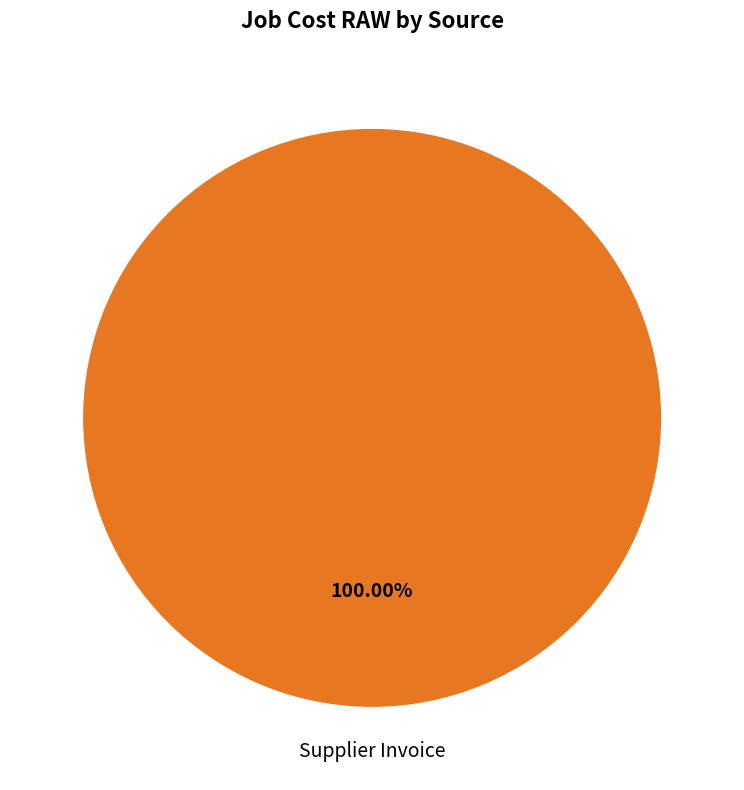

Is there any slice that represents more than half of the pie?

Yes